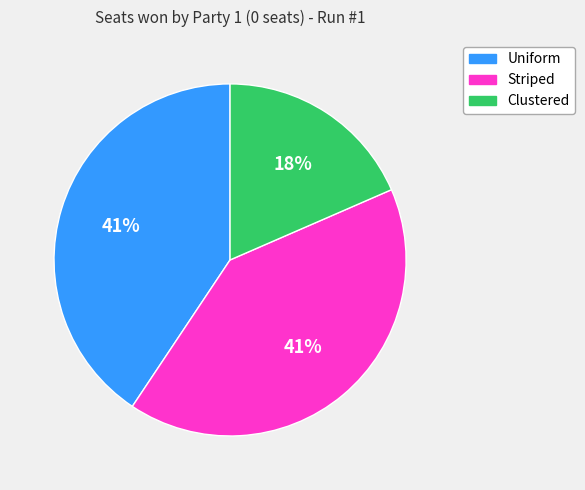

Is it true that Uniform is 41% of the pie?

True